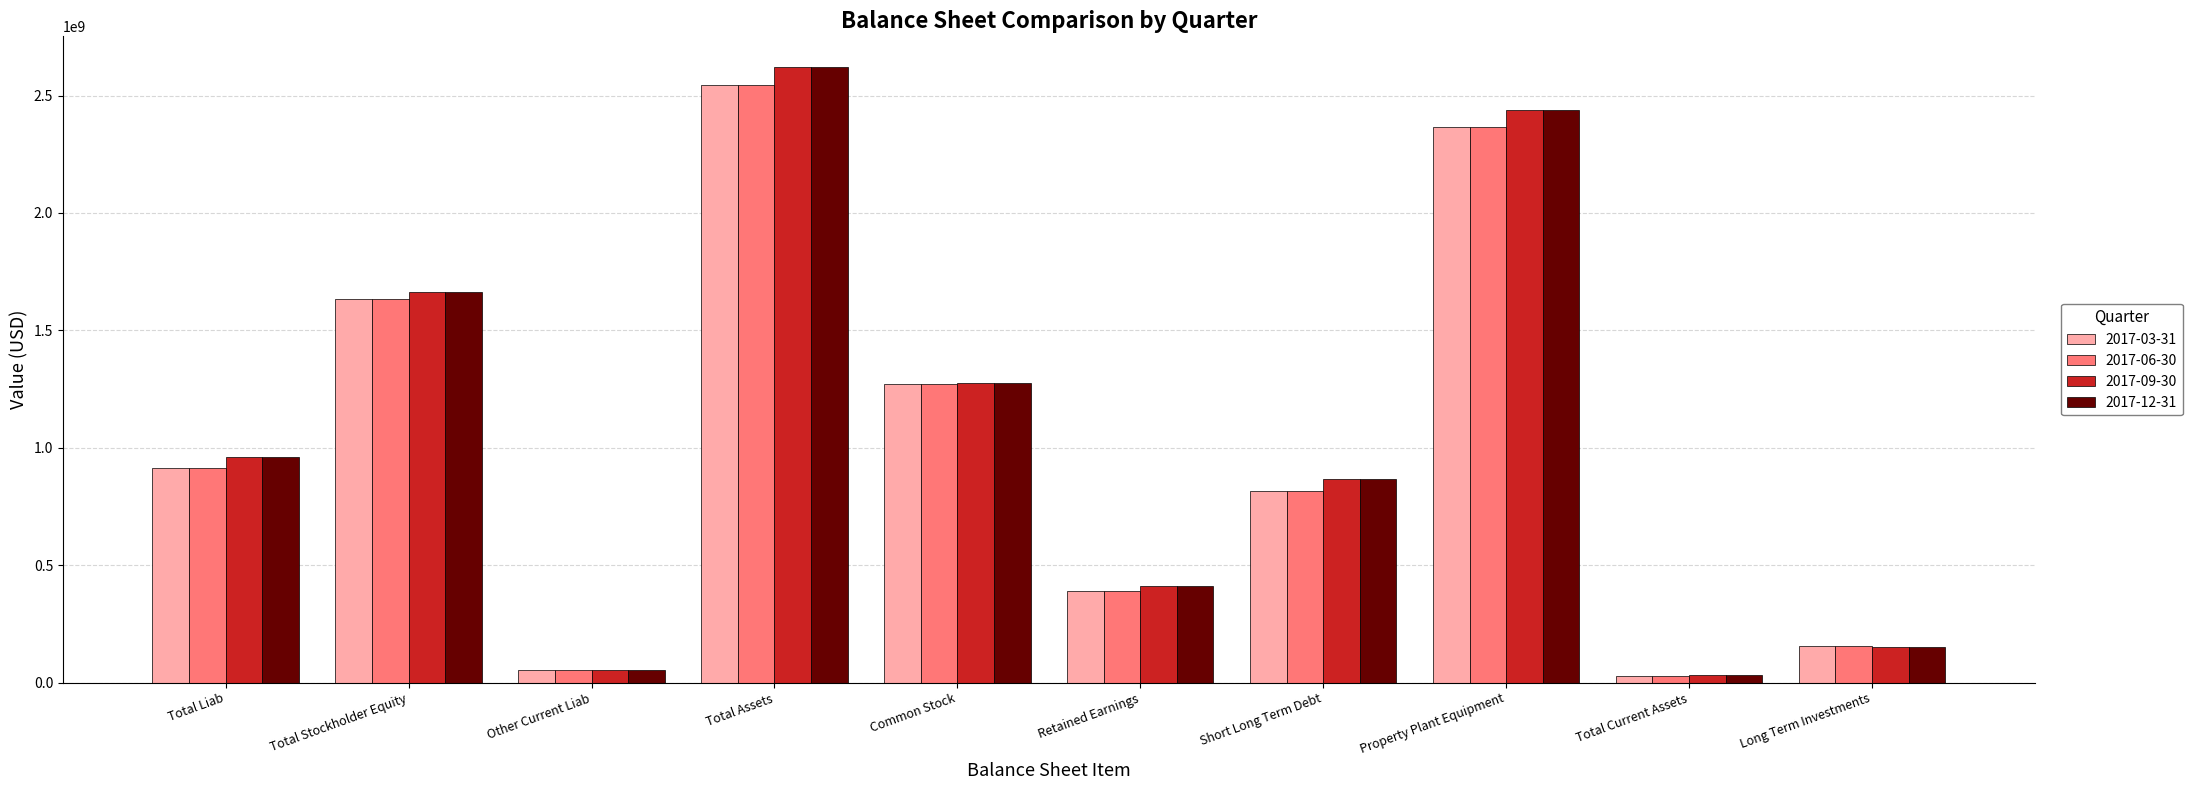

True or false: 2017-03-31 has a value of 52800000 at Other Current Liab.

True